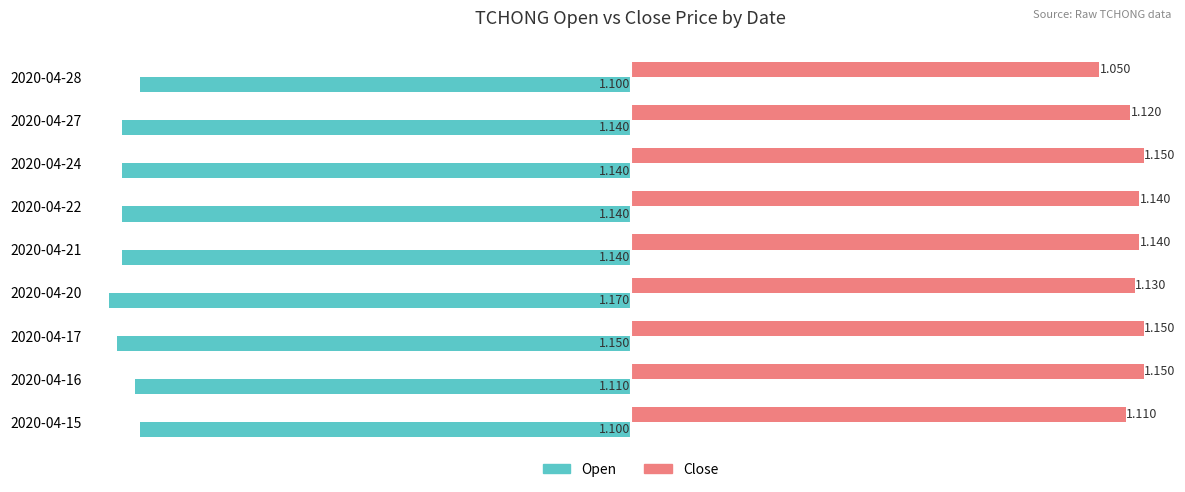

List the series in order of their peak value, lowest first.

Open, Close